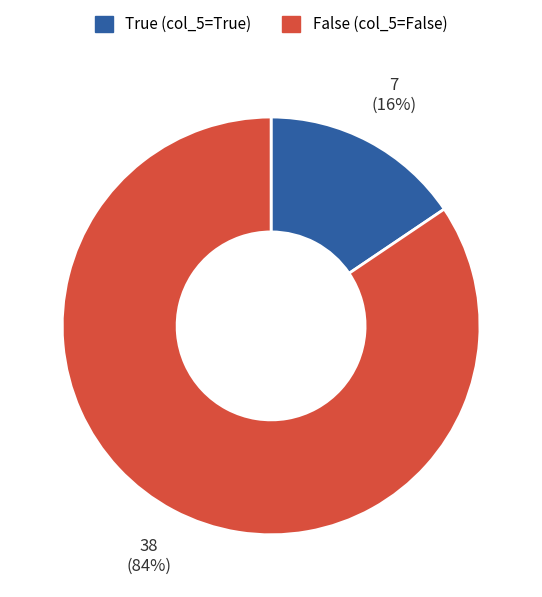

Count the number of slices in the pie.

2